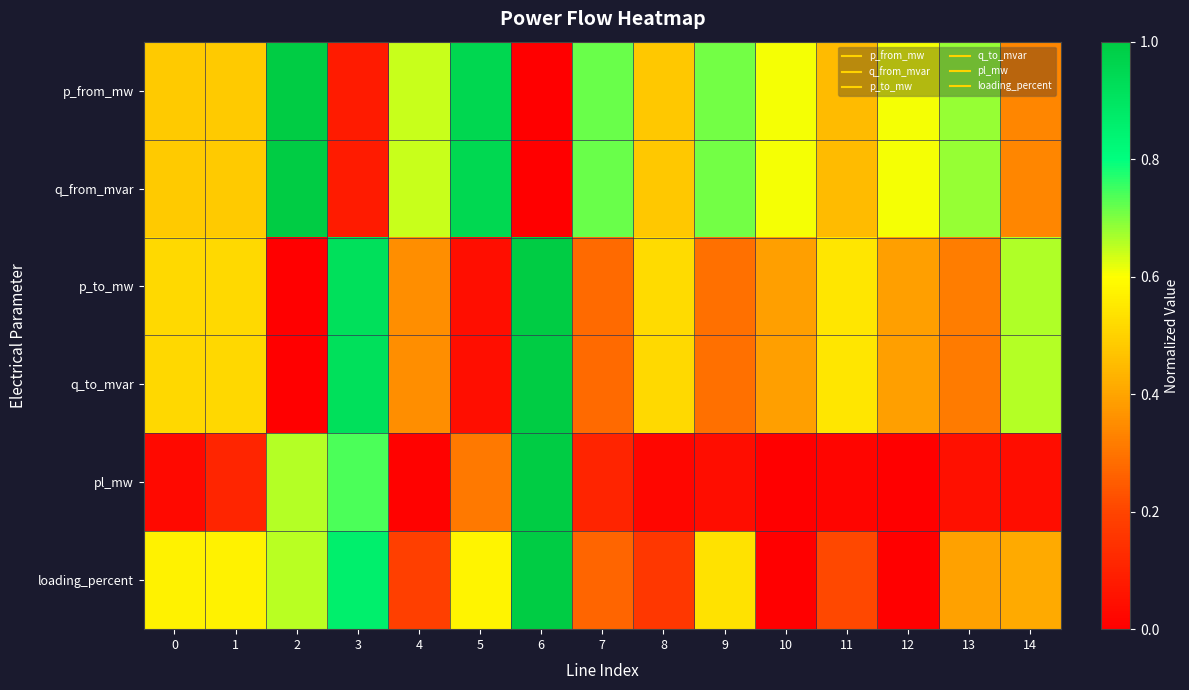

At how many categories does at least one series exceed 0?

15